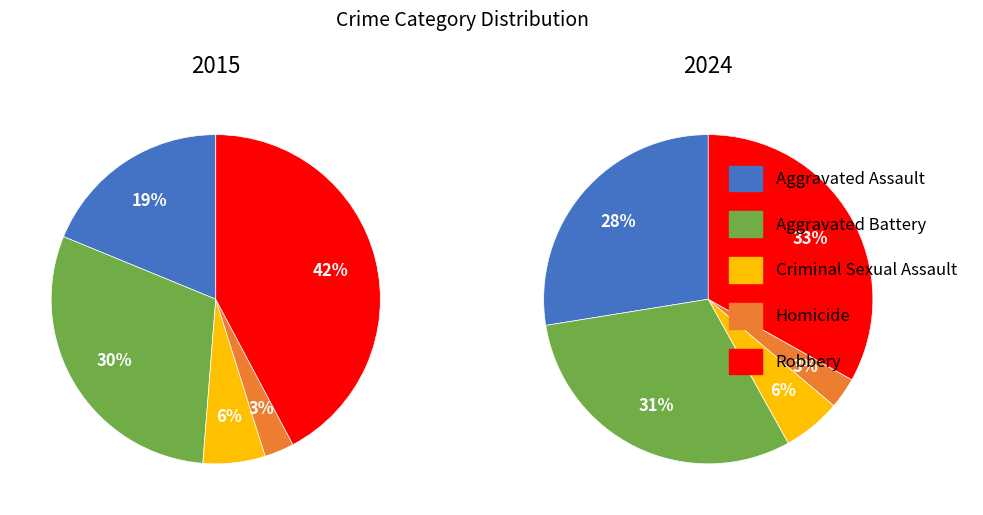

To the nearest percent, what is the difference between the 1 and 8 slice percentages?

6%